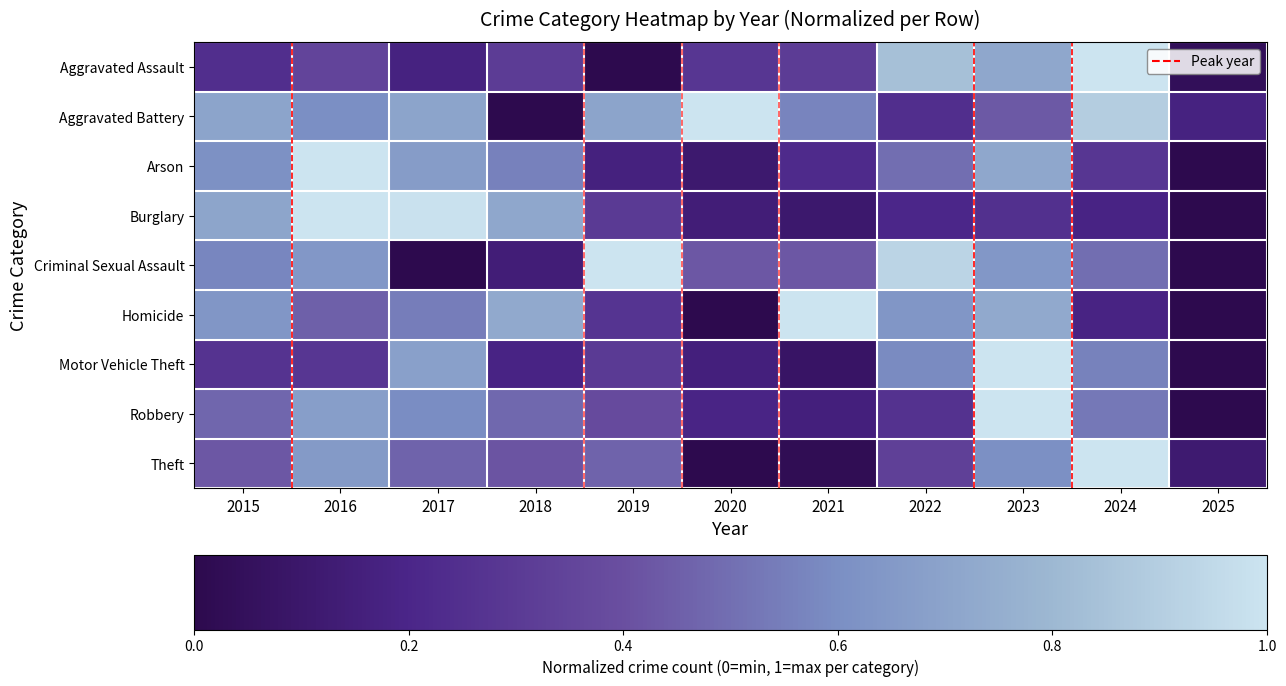

List the series in order of their peak value, highest first.

Theft, Motor Vehicle Theft, Burglary, Robbery, Aggravated Assault, Aggravated Battery, Arson, Criminal Sexual Assault, Homicide